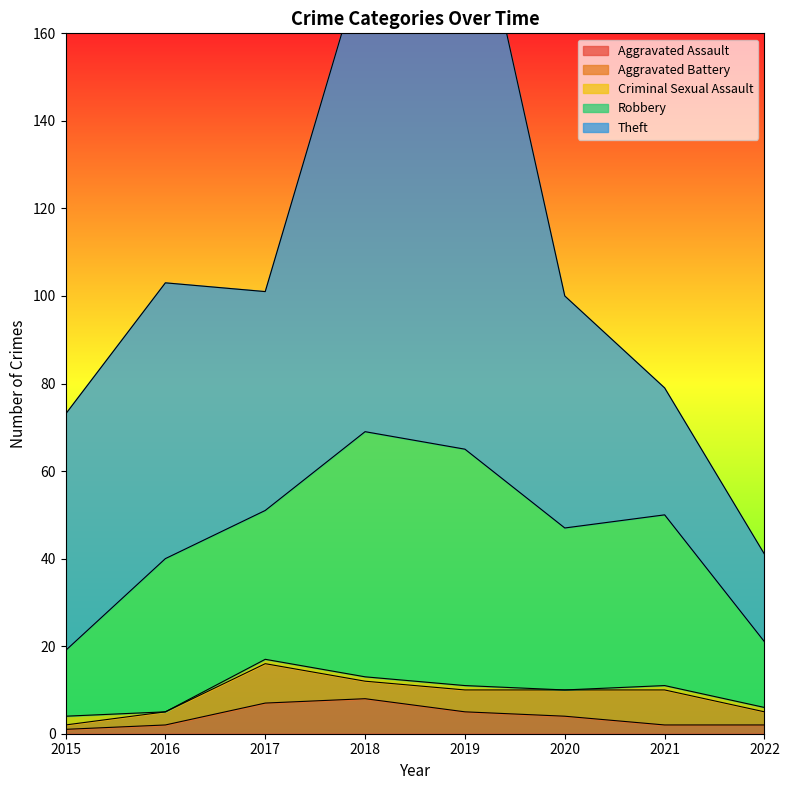

Where is Robbery nearest to the value 35?

2016